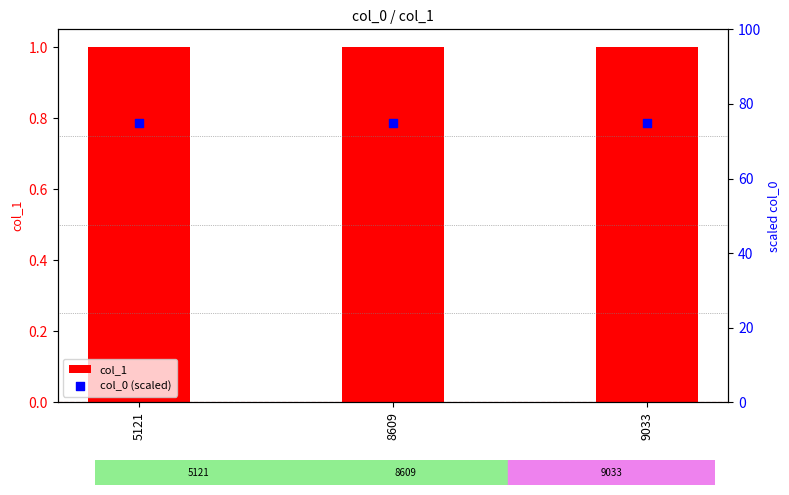

Which series reaches the minimum Y coordinate?

col_1